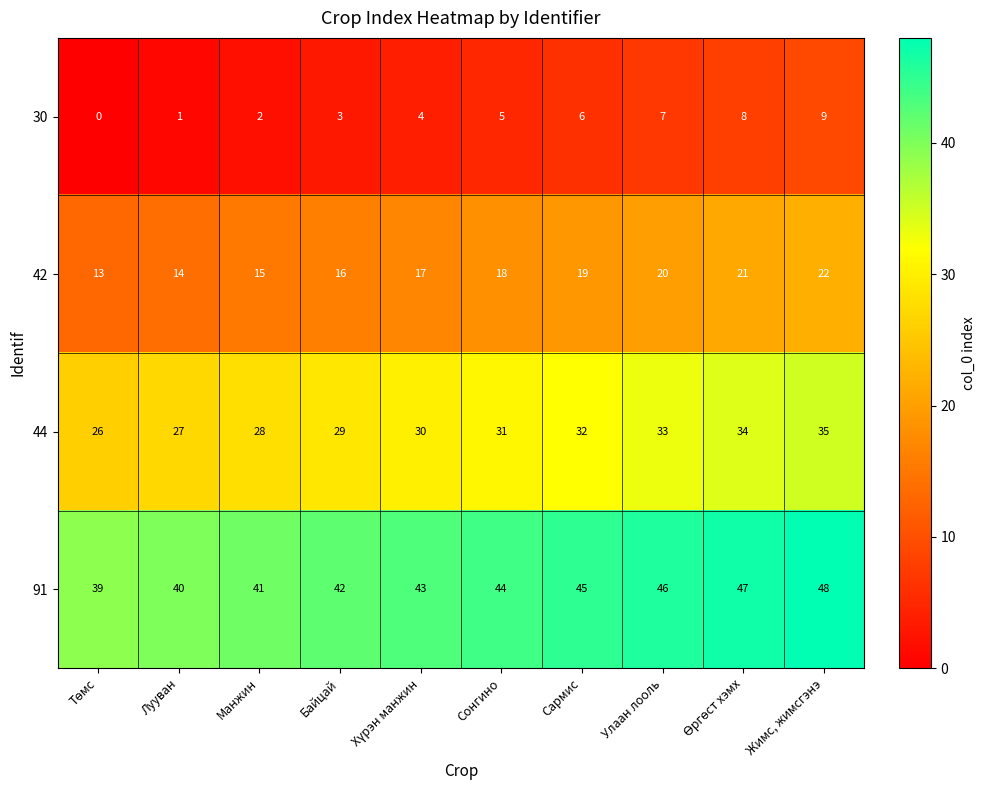

What is the total value across all series at Жимс, жимсгэнэ?

114